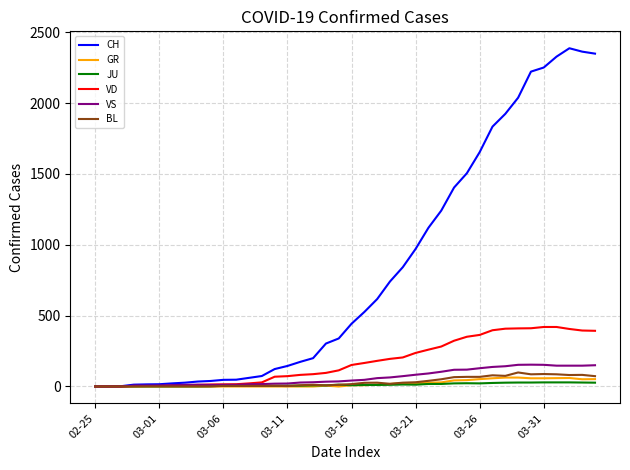

What is the greatest value displayed?

2387